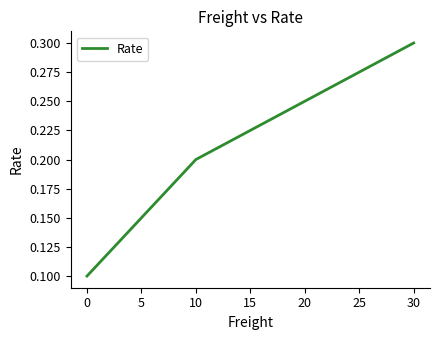

Does the chart have visible grid lines?

No